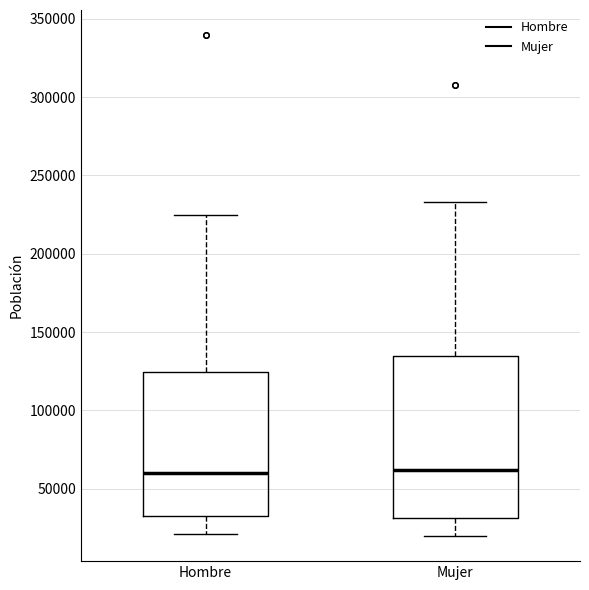

Reading left to right, read every box against the y-axis: the position of its median line, the range the box covers, and the ends of its whiskers. The values are not printed on the chart, so give them approximately, as read against the axis.

Hombre: median 60000, box 35000 to 125000, whiskers 20000 to 225000
Mujer: median 60000, box 30000 to 135000, whiskers 20000 to 235000